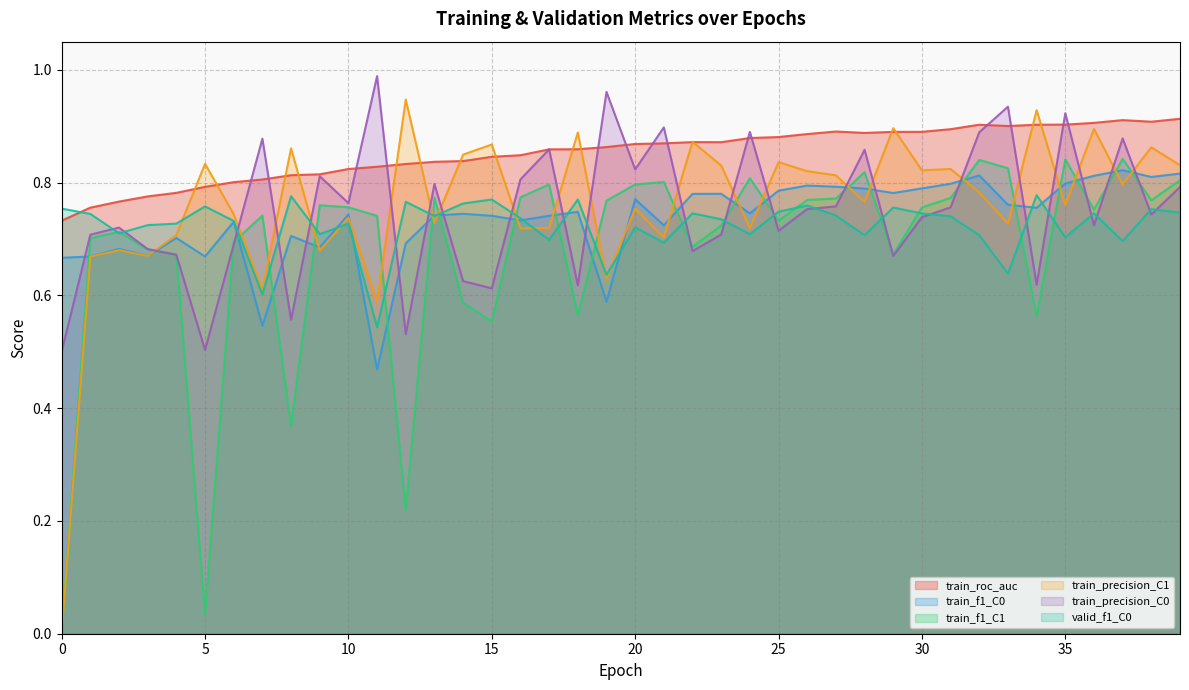

What is the value of the train_precision_C0 point at the 18th from the left?

0.9